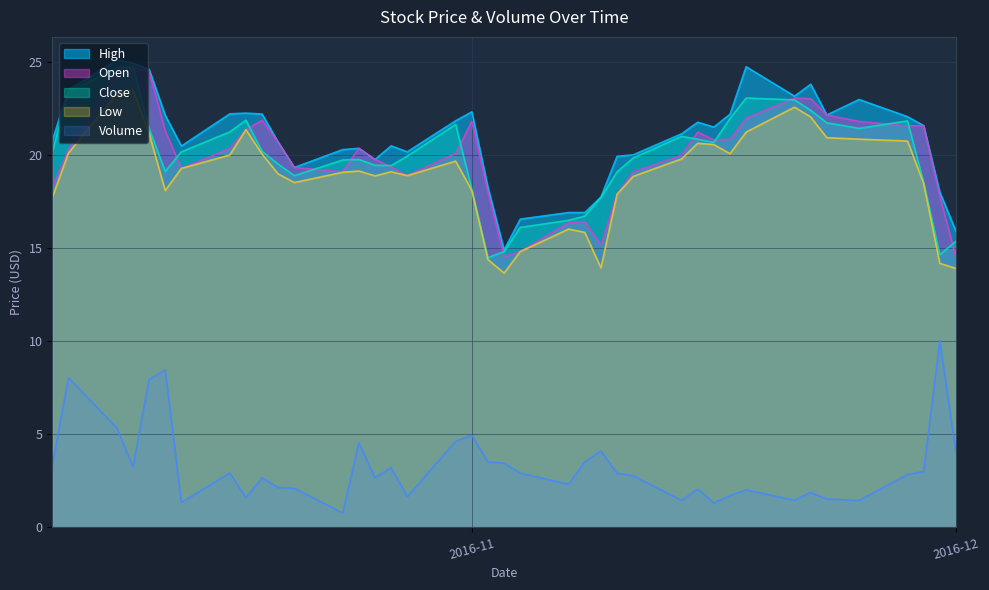

True or false: Open and Volume cross at least once.

False